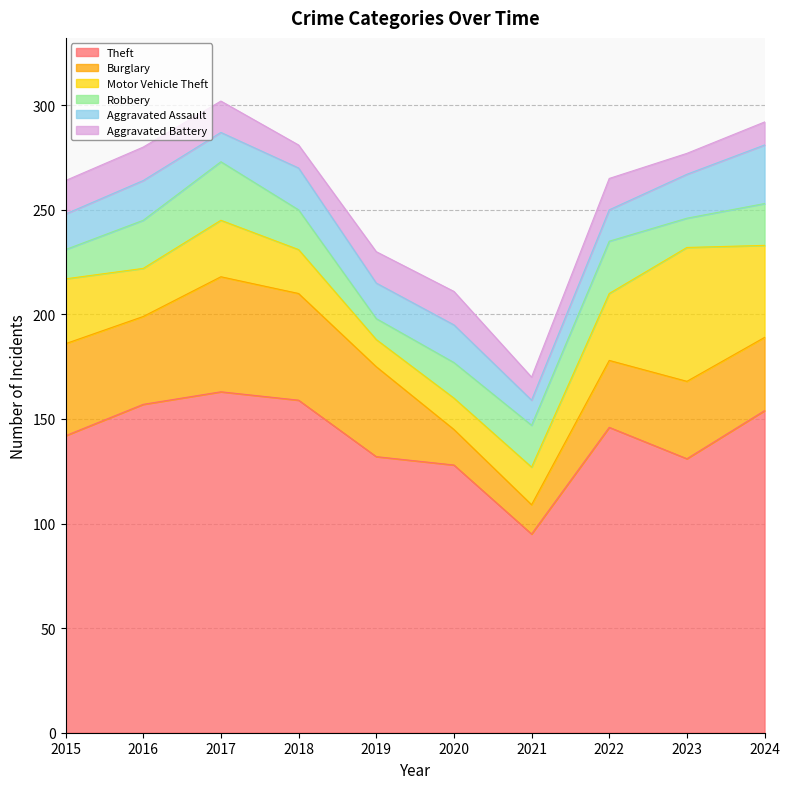

Reading right to left, transcribe all the data shown in this chart.

Theft: 154	131	146	95	128	132	159	163	157	142
Burglary: 35	37	32	14	17	43	51	55	42	44
Motor Vehicle Theft: 44	64	32	18	15	13	21	27	23	31
Robbery: 20	14	25	20	17	10	19	28	23	14
Aggravated Assault: 28	21	15	12	18	17	20	14	19	17
Aggravated Battery: 11	10	15	11	16	15	11	15	16	16